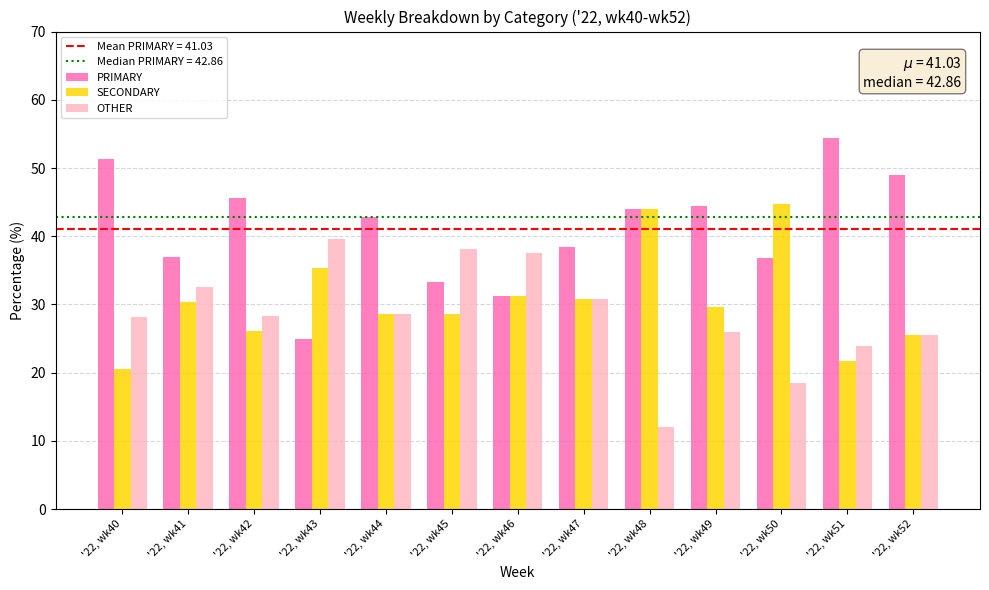

How many categories are shown in the chart?

13